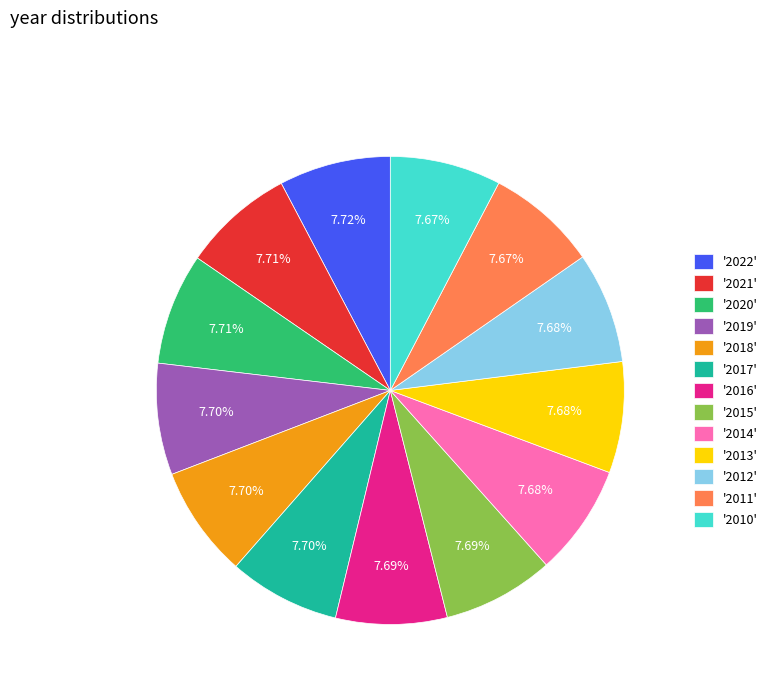

Approximately how many times larger is the value at '2016' compared to '2013'?

1.0